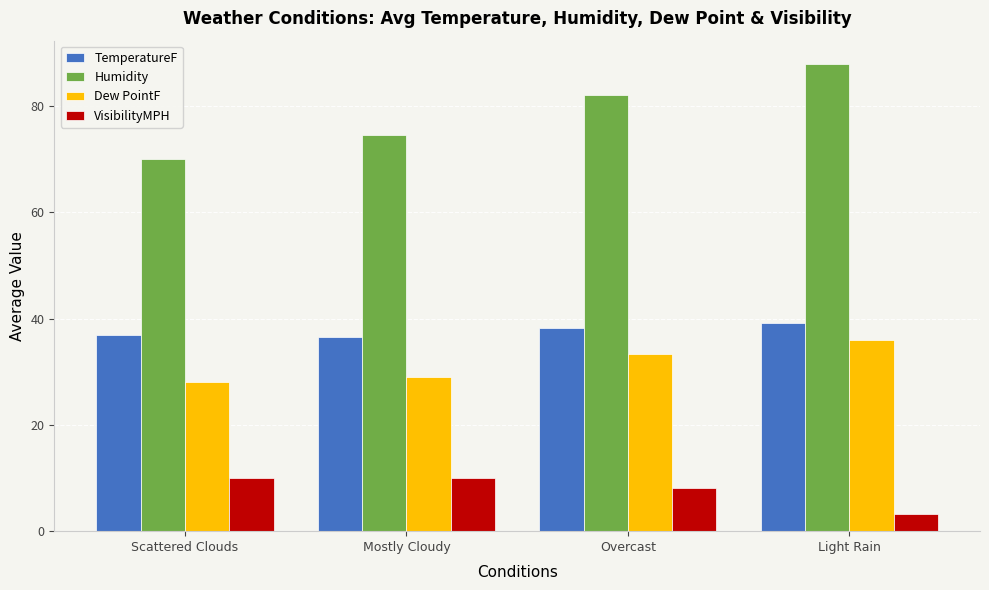

What is the difference between the maximum and second lowest values in the TemperatureF series?

2.3